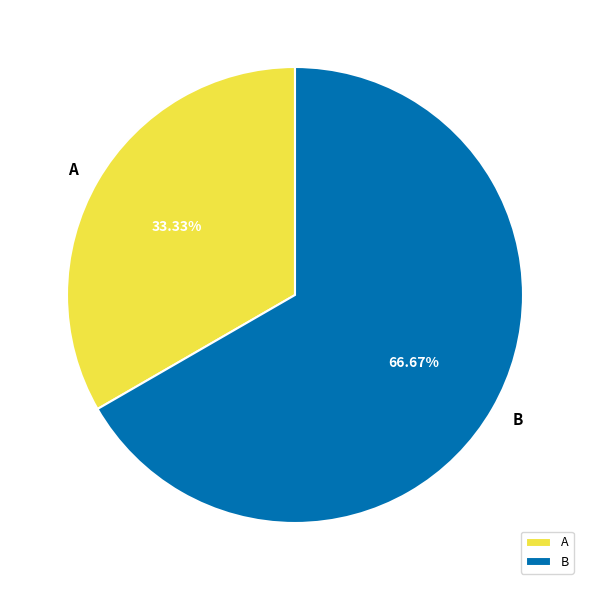

Rank the categories by value from highest to lowest.

B, A